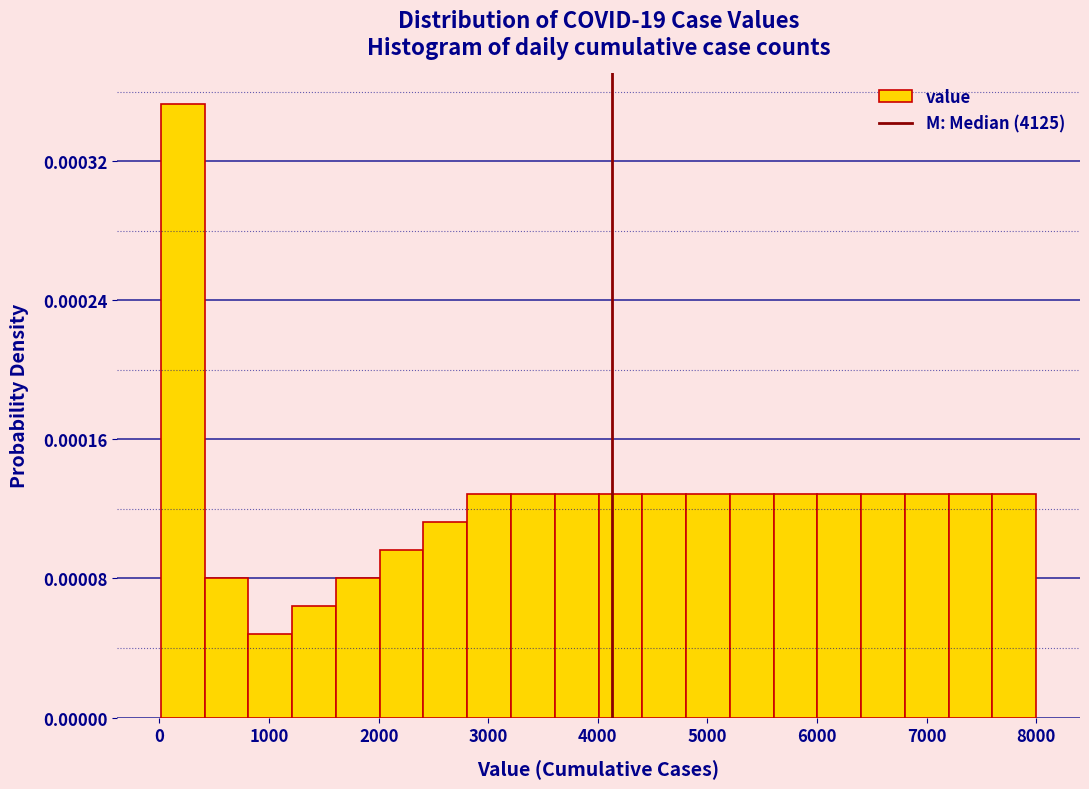

Around what value on the x-axis is the tallest bar? Give the approximate position of its centre, as read against the axis.

200